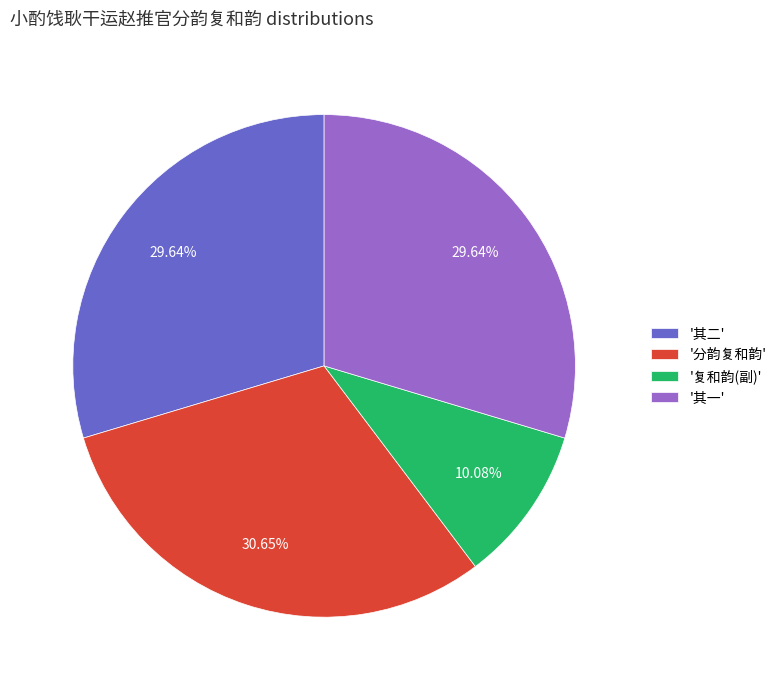

To the nearest percent, what is the difference between the largest and smallest slice percentages?

21%